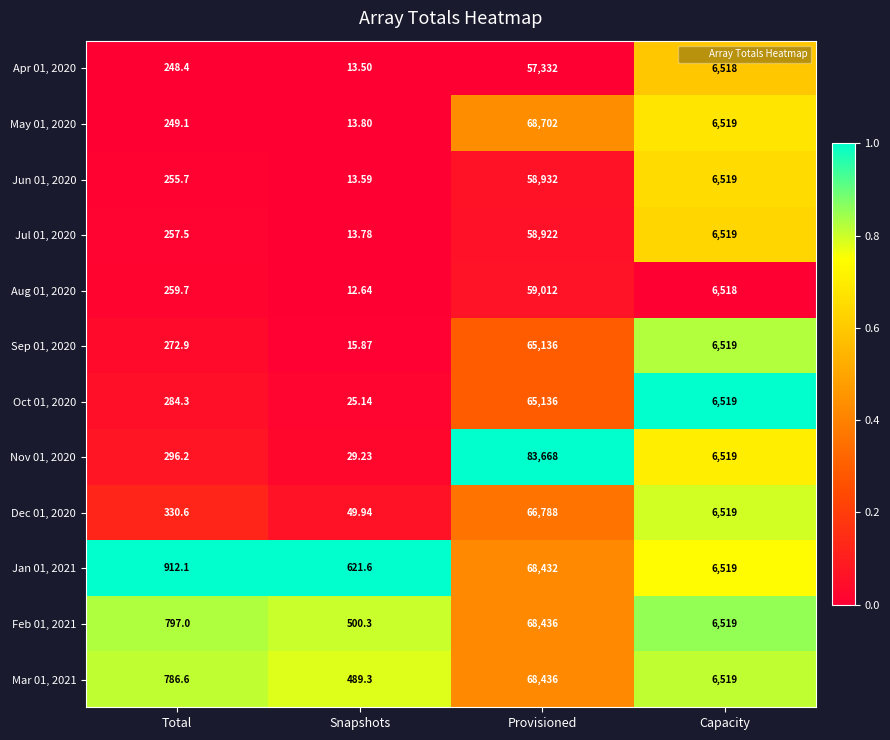

Is the value of Mar 01, 2021 at Total greater than the value of May 01, 2020 at Provisioned?

No